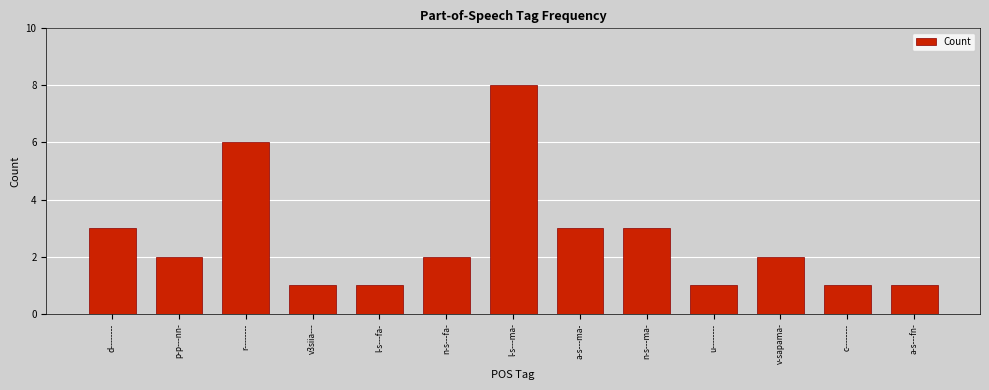

What is the value of the 8th bar from the left?

3